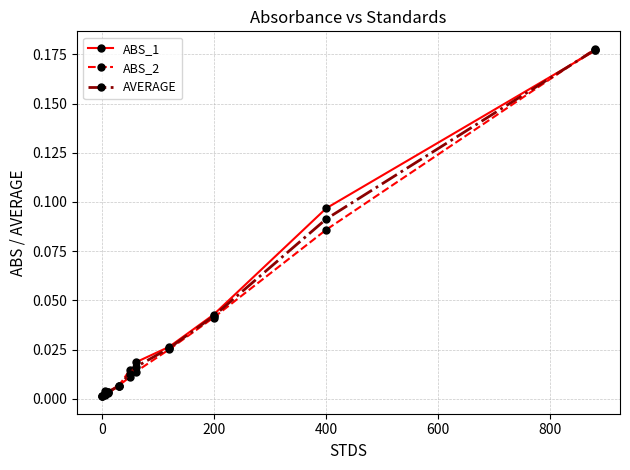

What is the sum of all ABS_1 values?

0.4